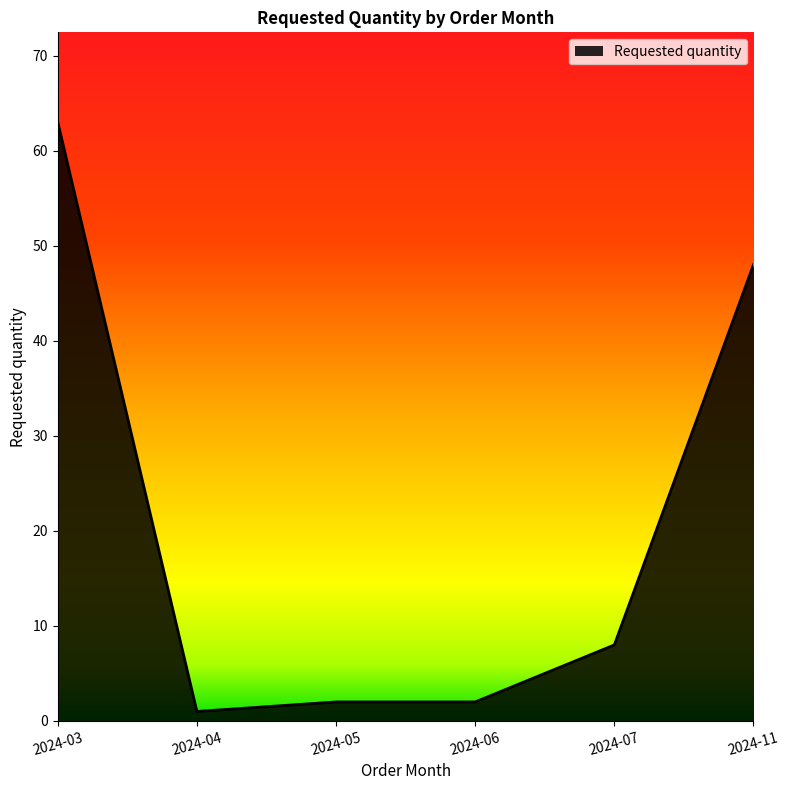

True or false: the data has more than 2 interior local peaks.

False